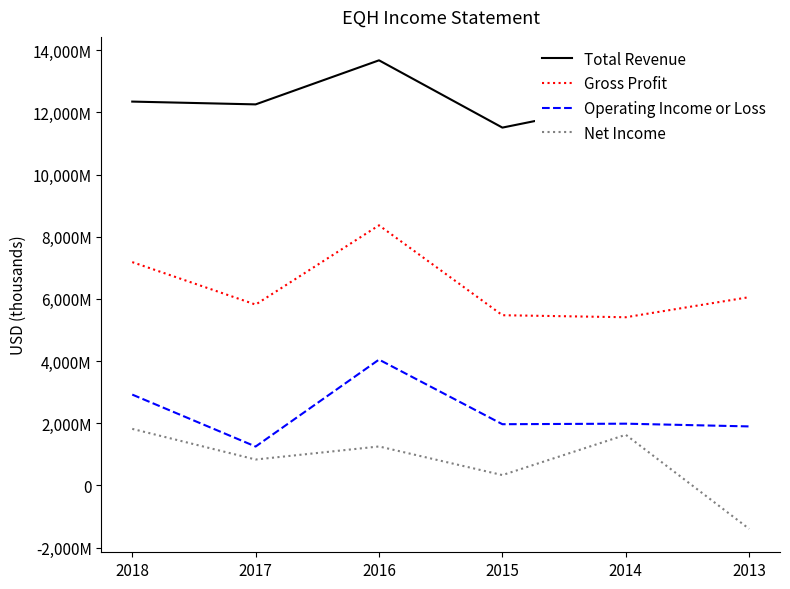

Where is the first local maximum for Total Revenue?

2016